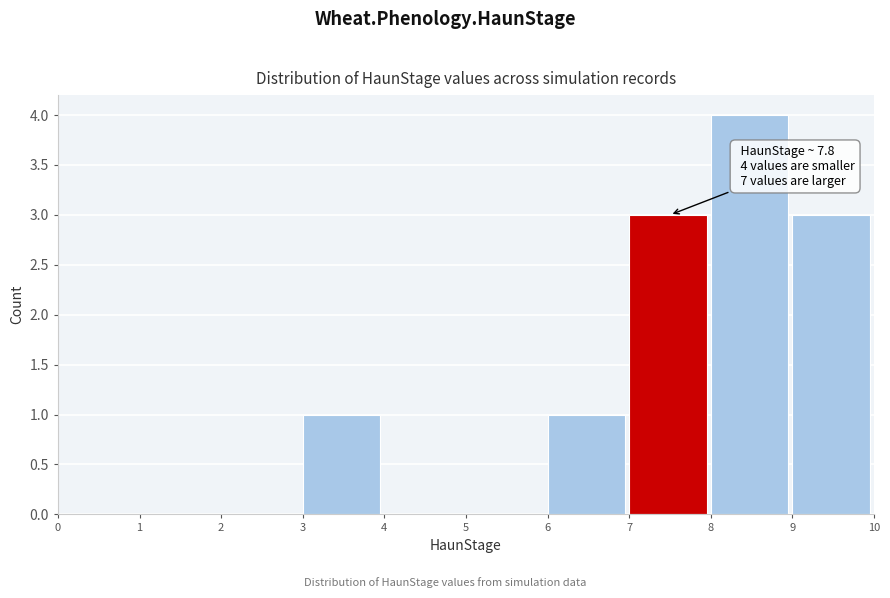

Which range on the x-axis has the tallest bar?

8 to 9